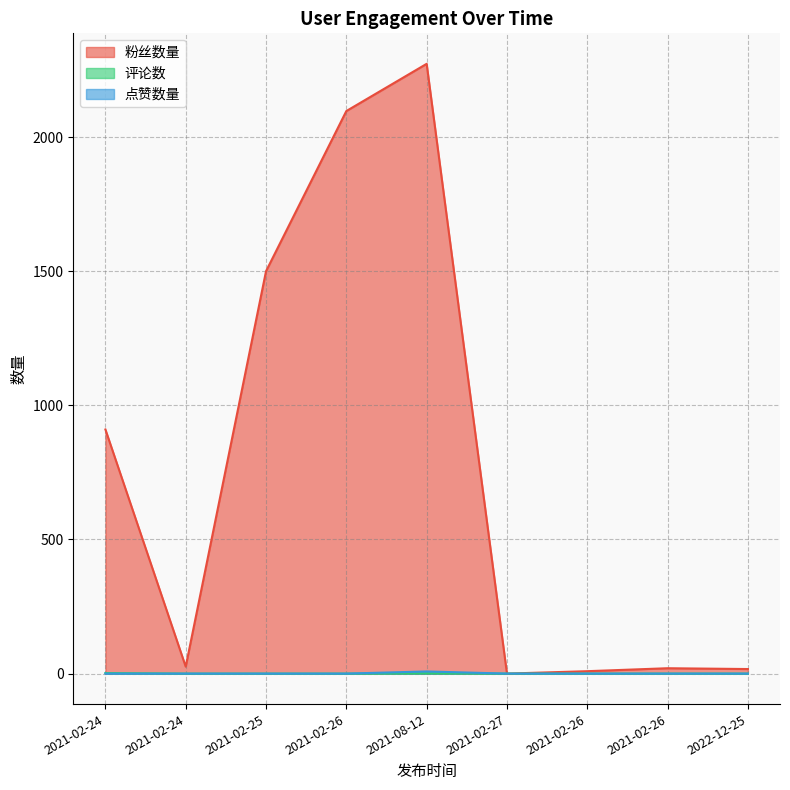

What is the label of the 3rd point from the left?

2021-02-25